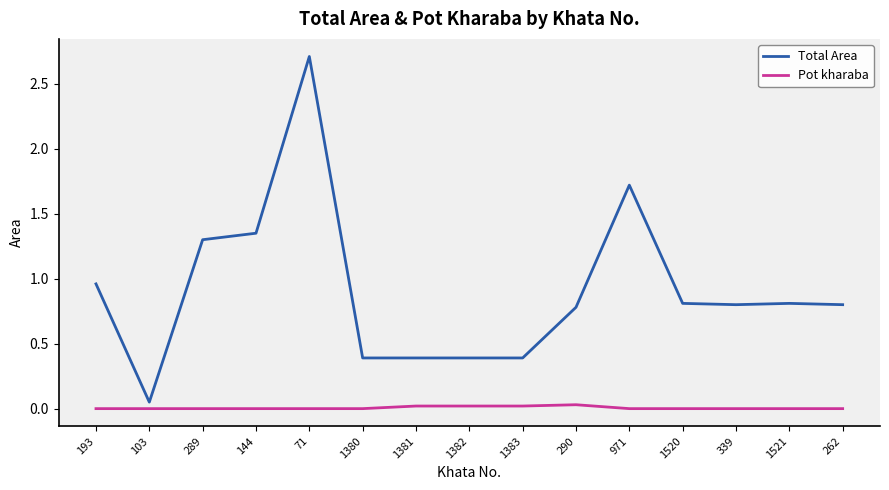

What are all the series names shown in the legend?

Total Area, Pot kharaba